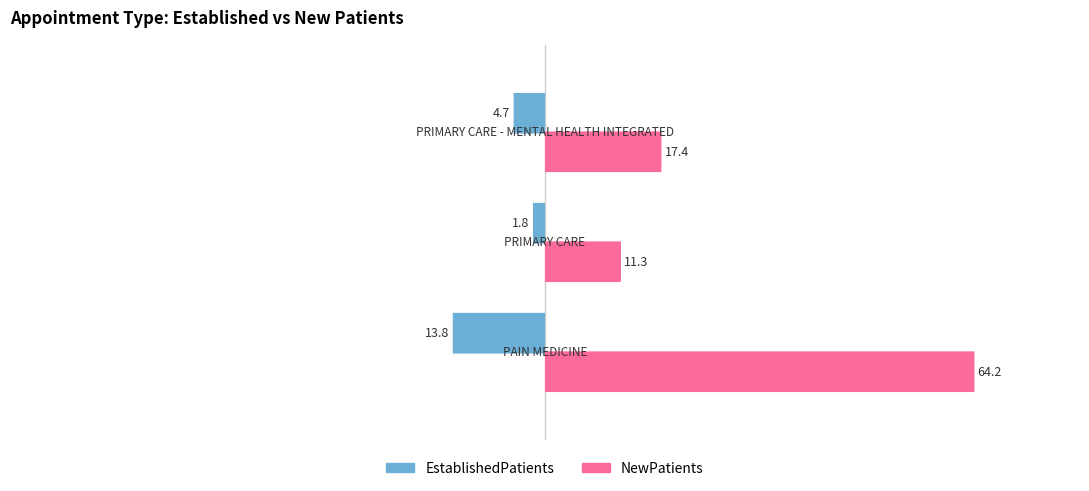

How many data points in NewPatients are less than 17?

1